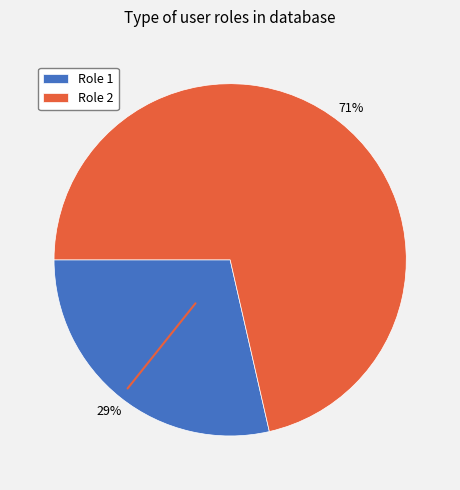

Which slice is the largest?

Role 2